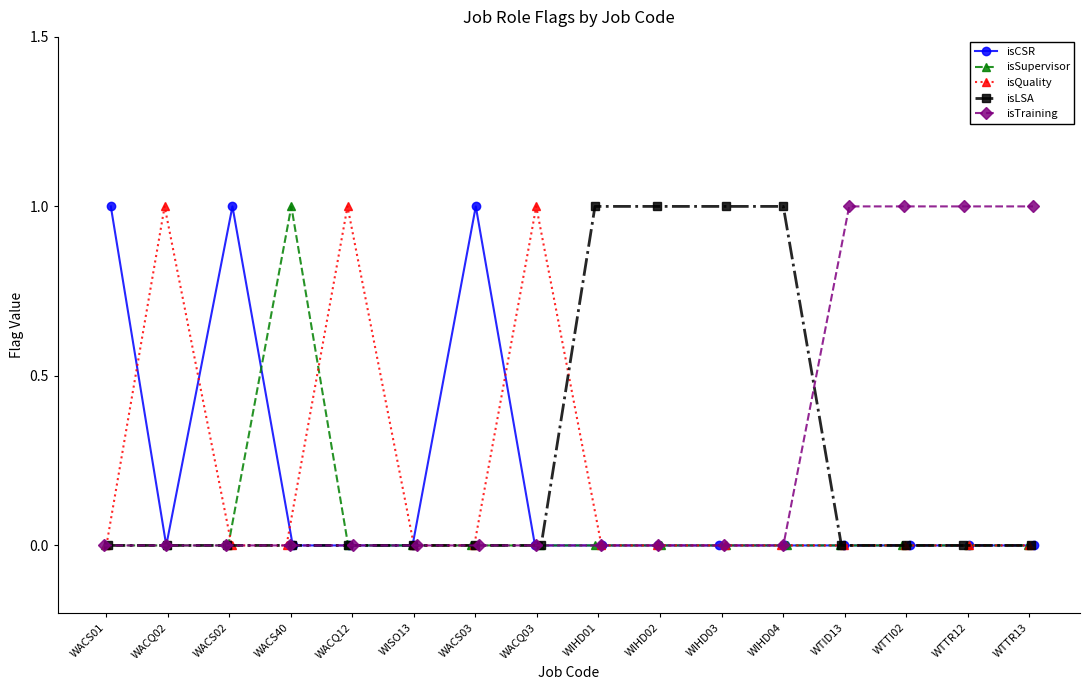

Which series changed the most between WIHD01 and WIHD03?

isCSR